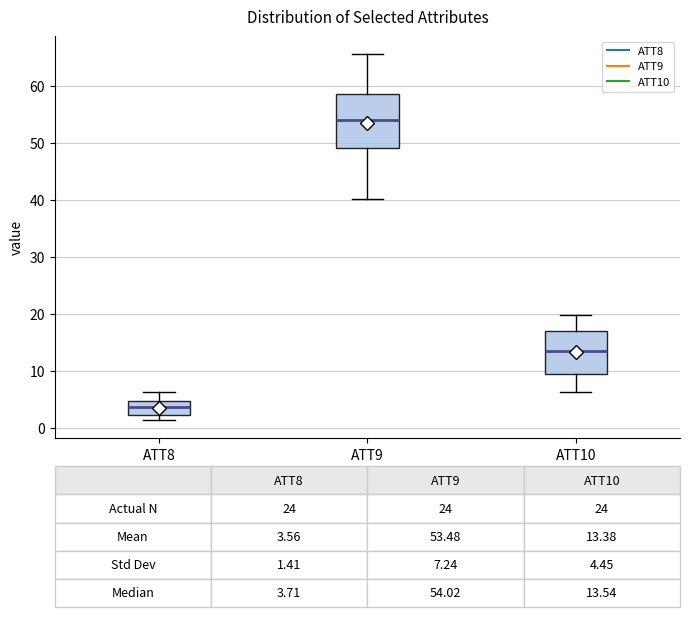

Comparing the boxes themselves (not the whiskers), which one is the tallest?

ATT9